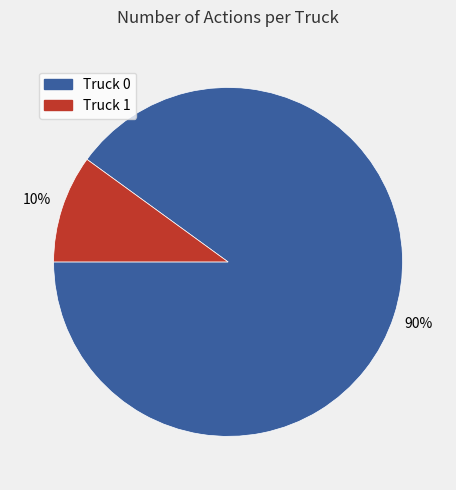

The Truck 1 slice represents 10% of the pie. True or false?

True